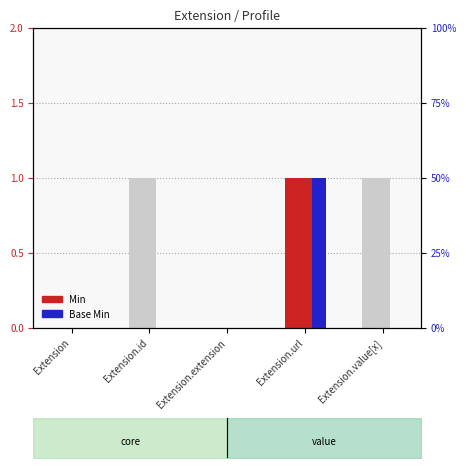

What is the label of the 4th bar from the left?

Extension.url